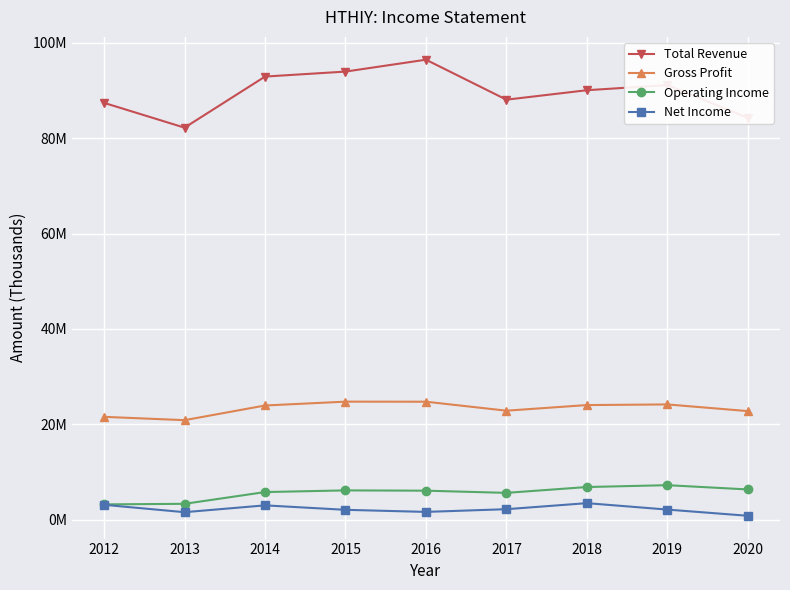

Is this an area chart (filled region under the line)?

No